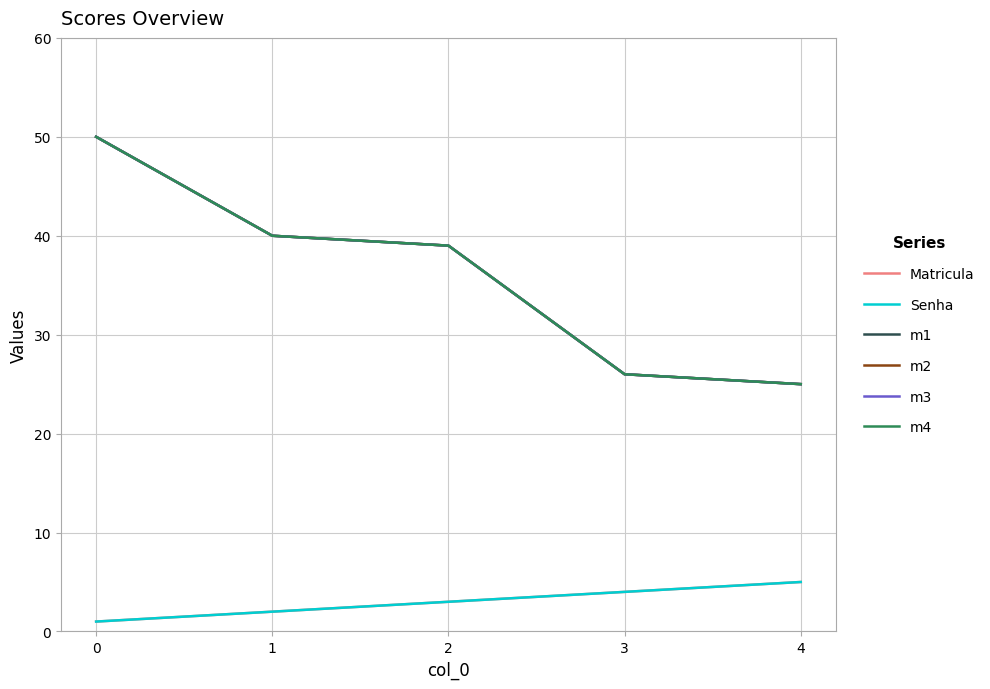

List the labels in order of m4 value, smallest first.

4, 3, 2, 1, 0